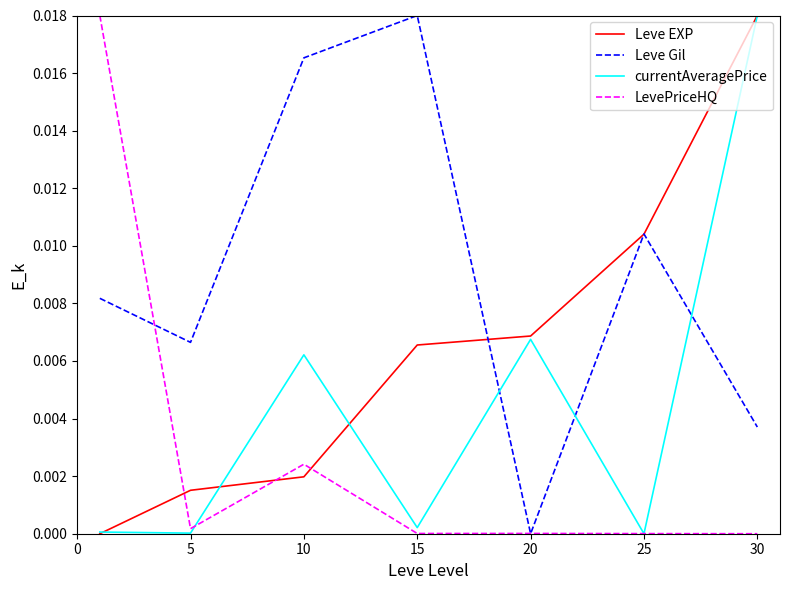

Which series has the largest total across all categories?

Leve Gil